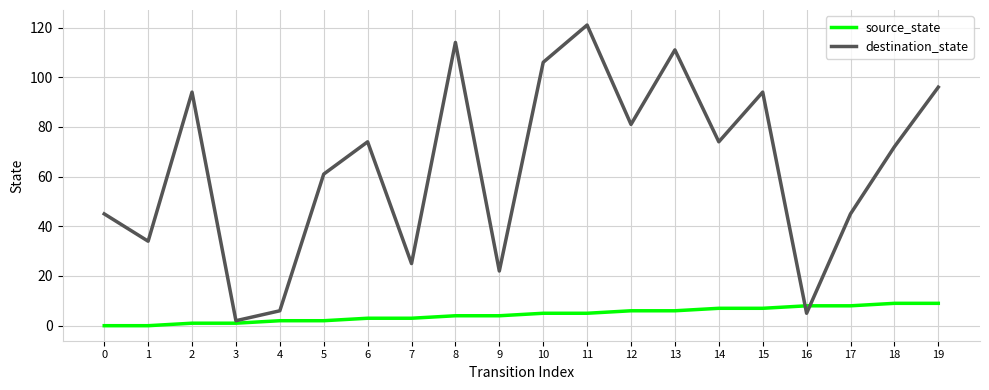

What is the sum of all destination_state values?

1282